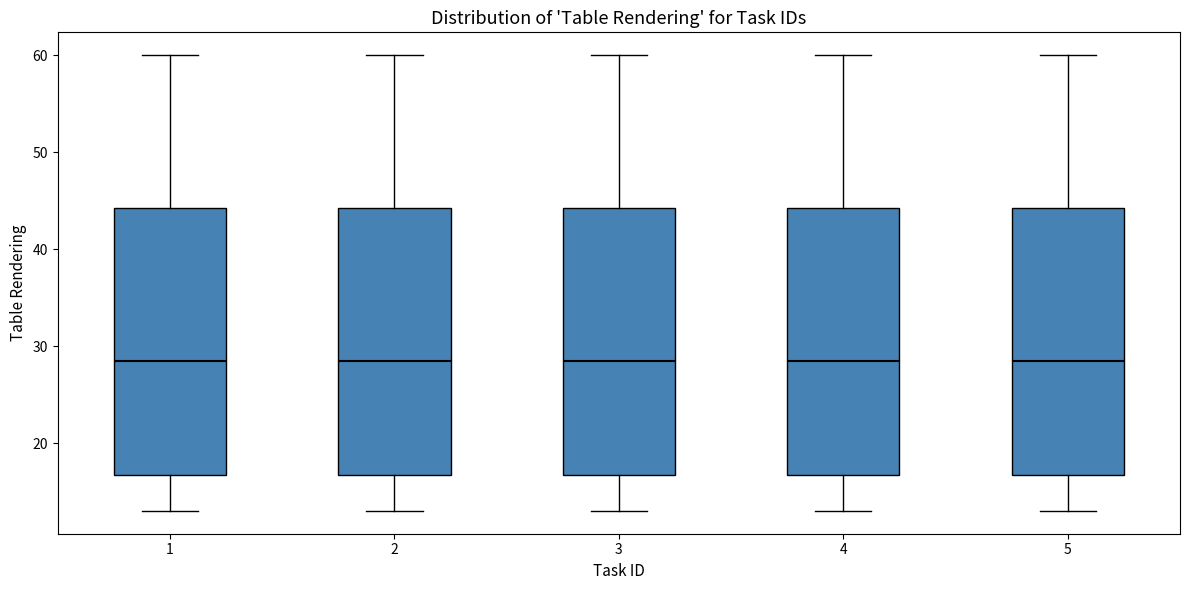

Reading left to right, read every box against the y-axis: the position of its median line, the range the box covers, and the ends of its whiskers. The values are not printed on the chart, so give them approximately, as read against the axis.

1: median 29, box 17 to 44, whiskers 13 to 60
2: median 29, box 17 to 44, whiskers 13 to 60
3: median 29, box 17 to 44, whiskers 13 to 60
4: median 29, box 17 to 44, whiskers 13 to 60
5: median 29, box 17 to 44, whiskers 13 to 60